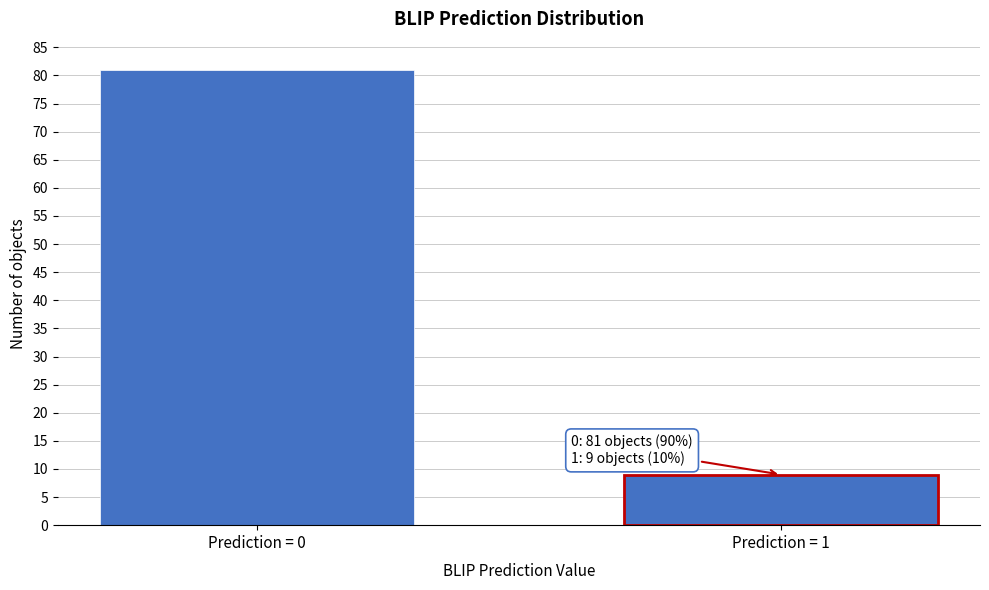

Reading right to left, transcribe all the data shown in this chart.

Prediction = 1=9	Prediction = 0=81